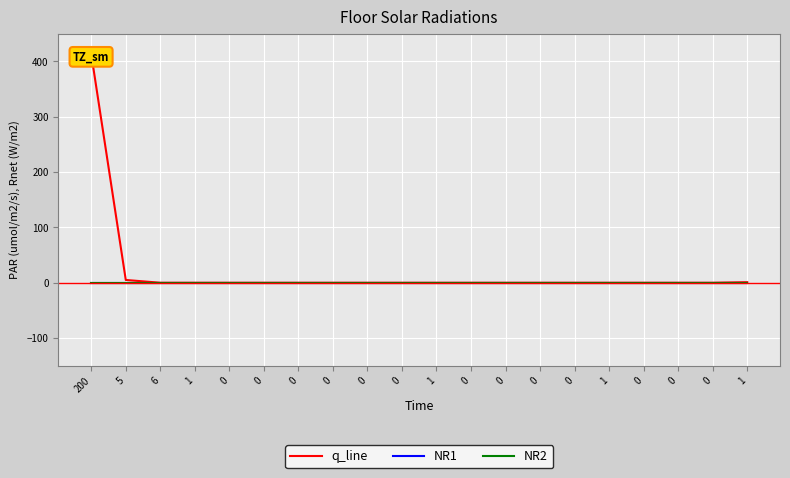

How many positive values does the q_line series have?

3